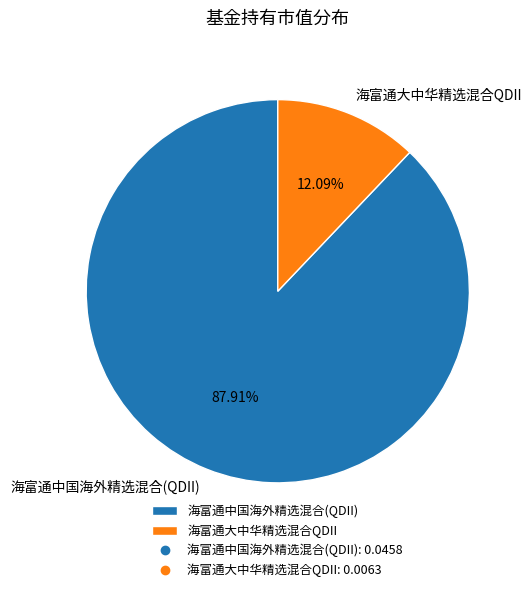

To the nearest percent, what is the difference between the 海富通中国海外精选混合(QDII) and 海富通大中华精选混合QDII slice percentages?

76%